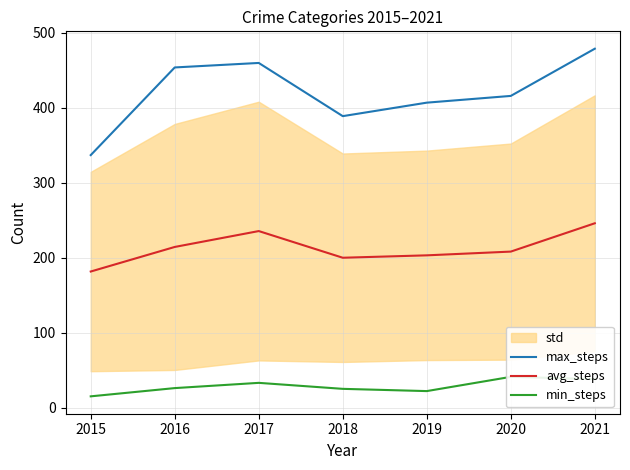

At 2018, list the series in order from largest to smallest.

max_steps, avg_steps, min_steps